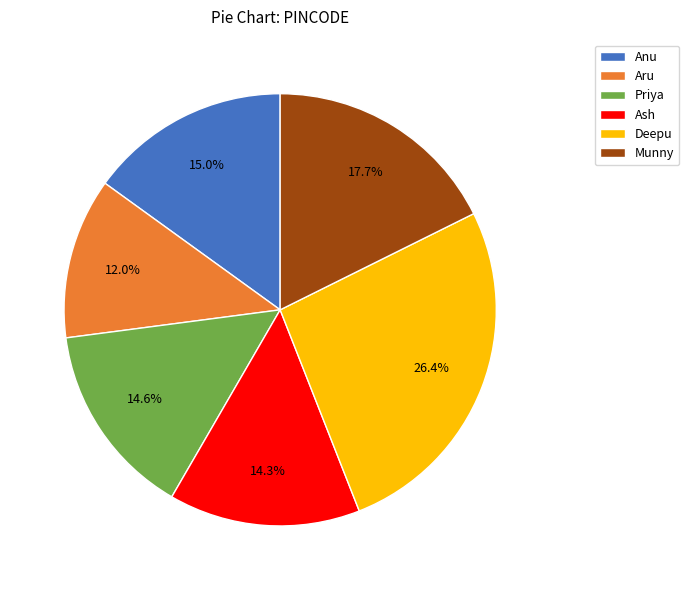

To the nearest percent, what percentage of the pie is Anu?

15%